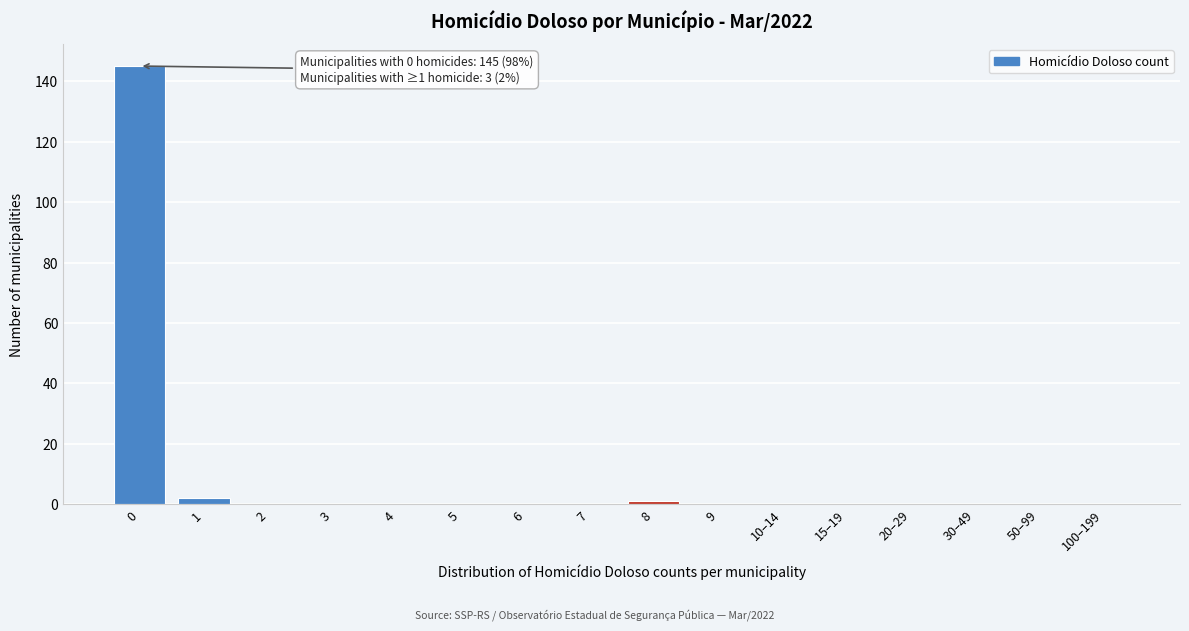

Reading left to right, what are all the values shown in this chart?

0=145	1=2	2=0	3=0	4=0	5=0	6=0	7=0	8=1	9=0	10–14=0	15–19=0	20–29=0	30–49=0	50–99=0	100–199=0